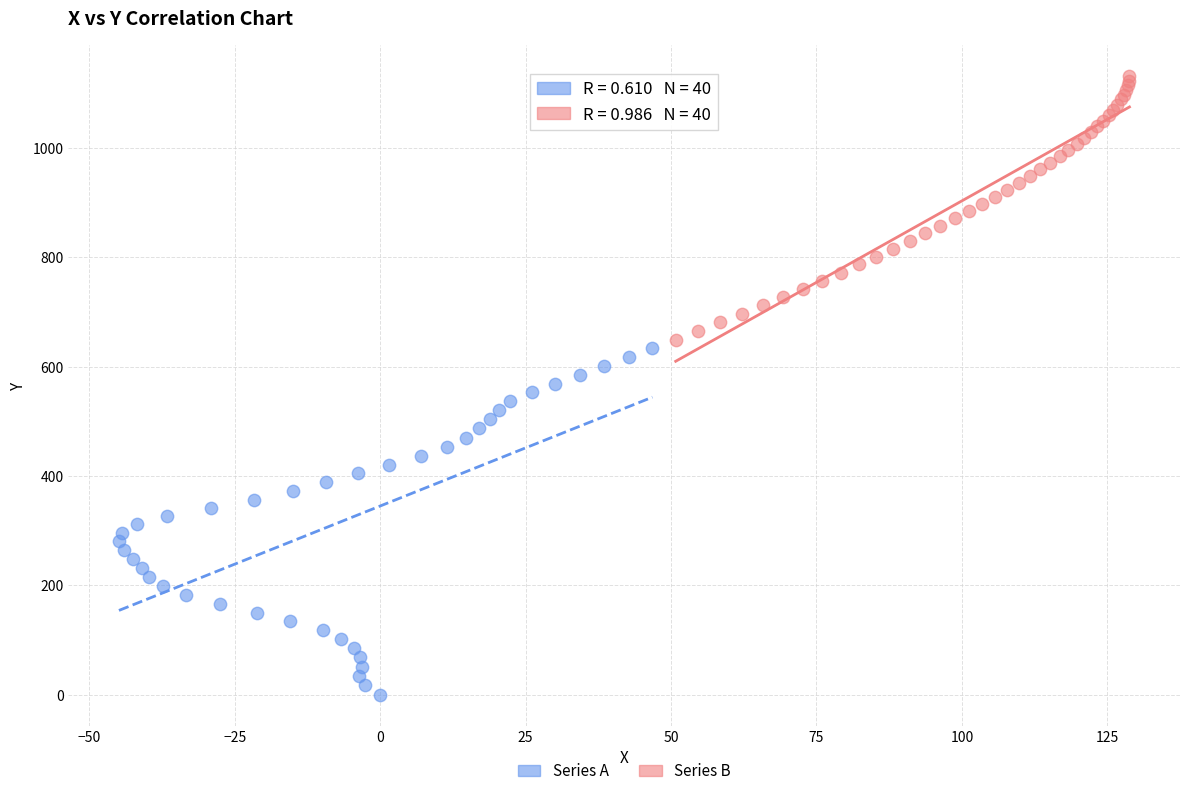

What are all the series names shown in the legend?

Series A, Series B